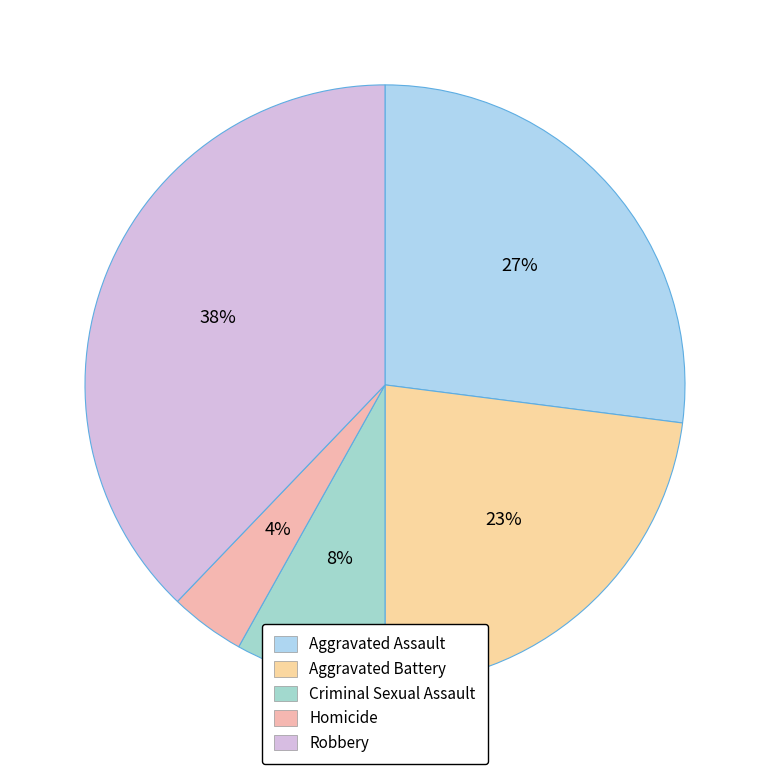

Approximately how many times larger is the value at Criminal Sexual Assault compared to Homicide?

2.0